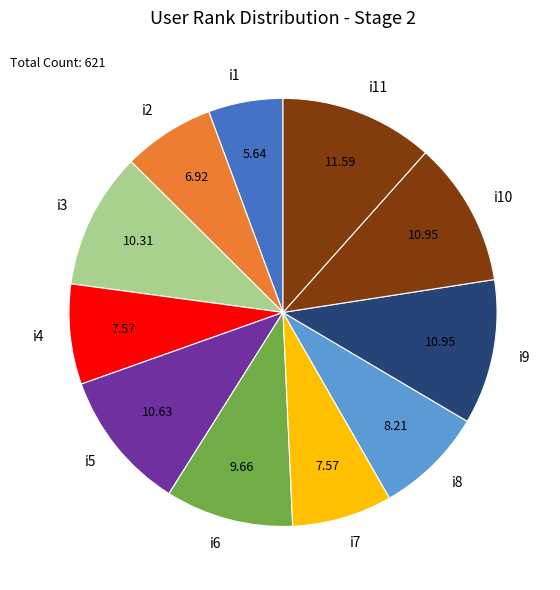

Is the sum of i11 and i10 greater than half?

No